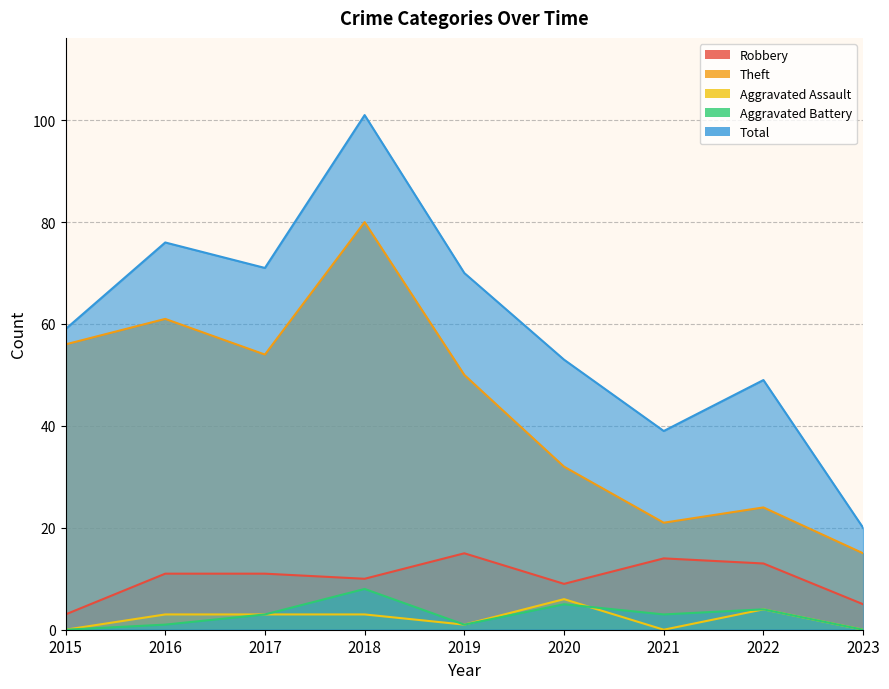

How many values in the Theft series exceed 50?

4